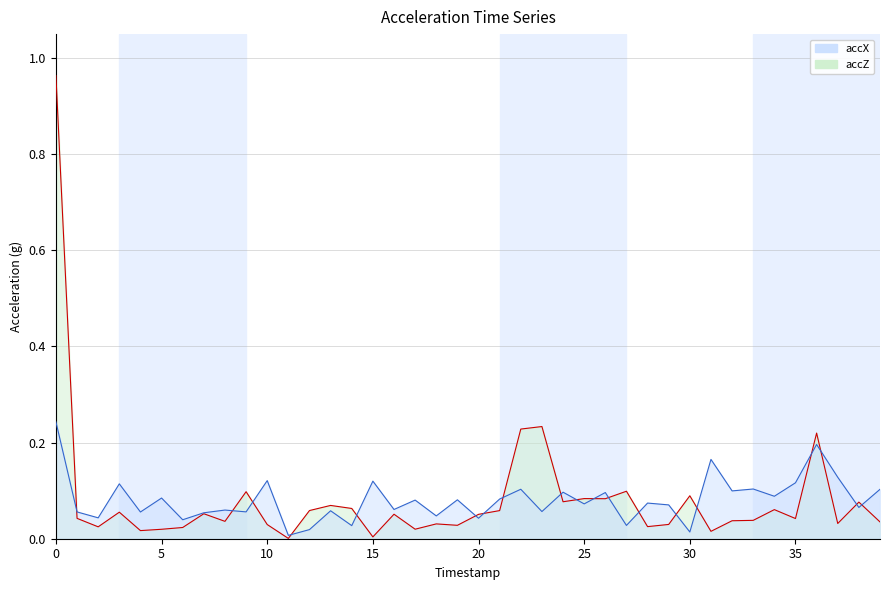

List the series in order of their peak value, lowest first.

accX, accZ